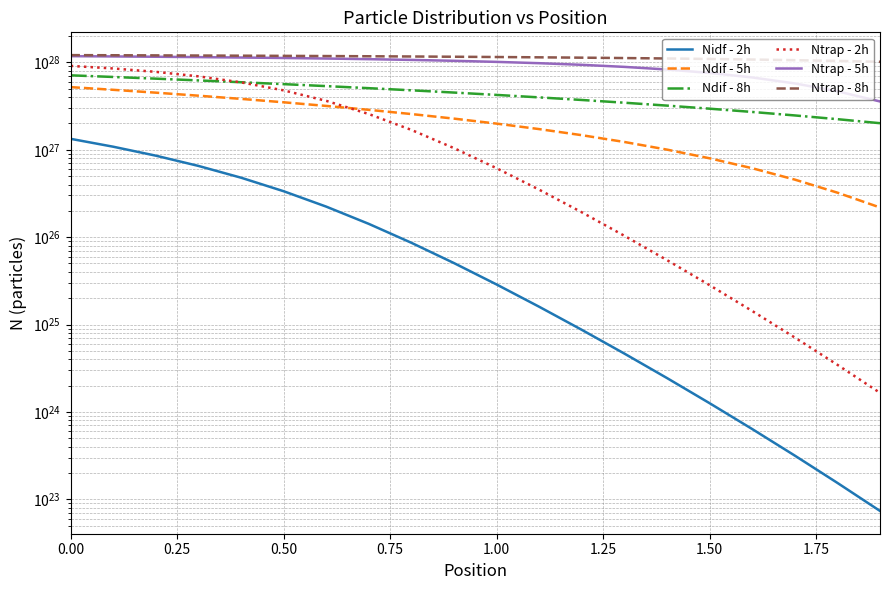

How many lines are shown in the chart?

6